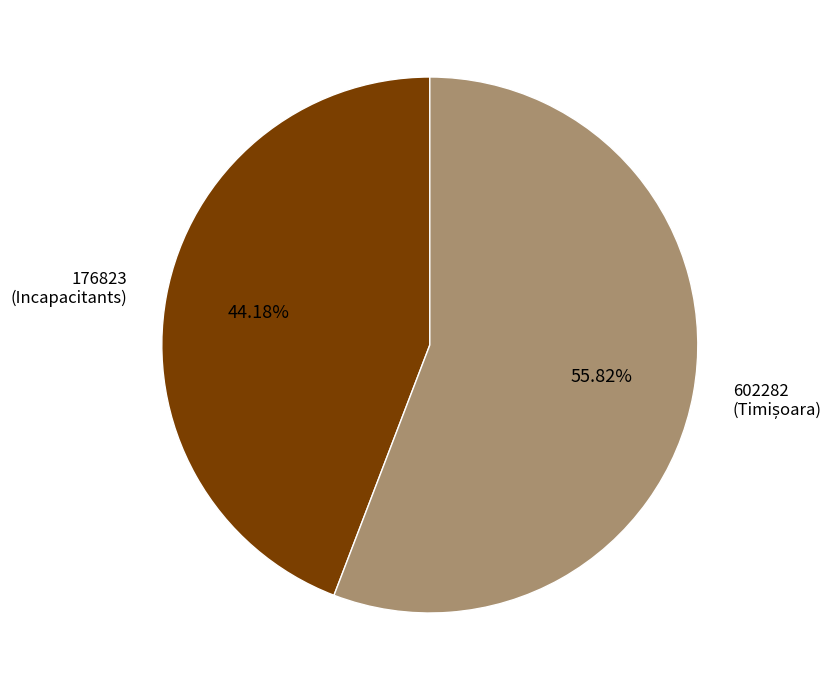

Is there any slice that represents more than half of the pie?

Yes